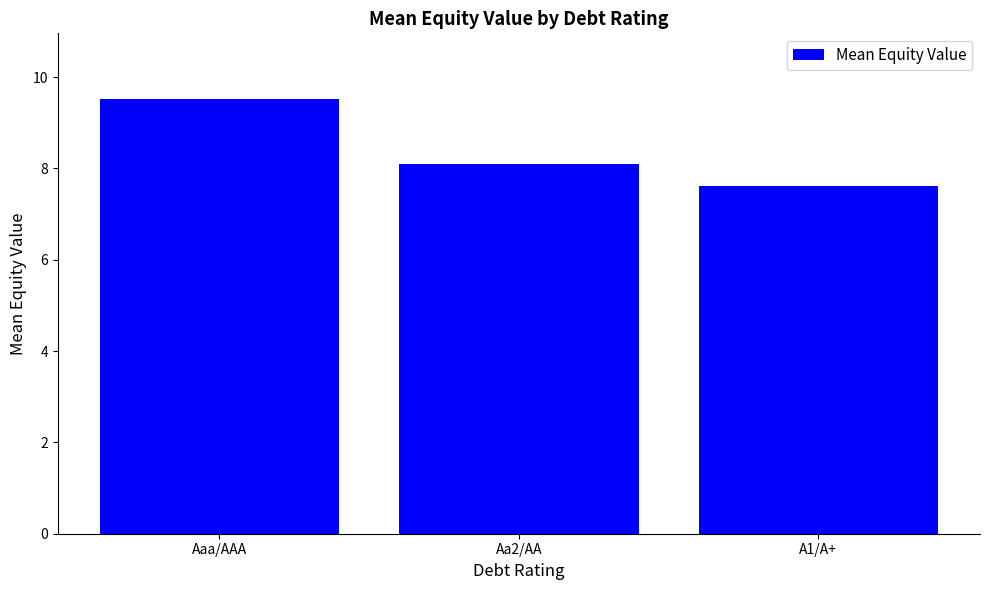

The value at Aaa/AAA is 9.5. True or false?

True